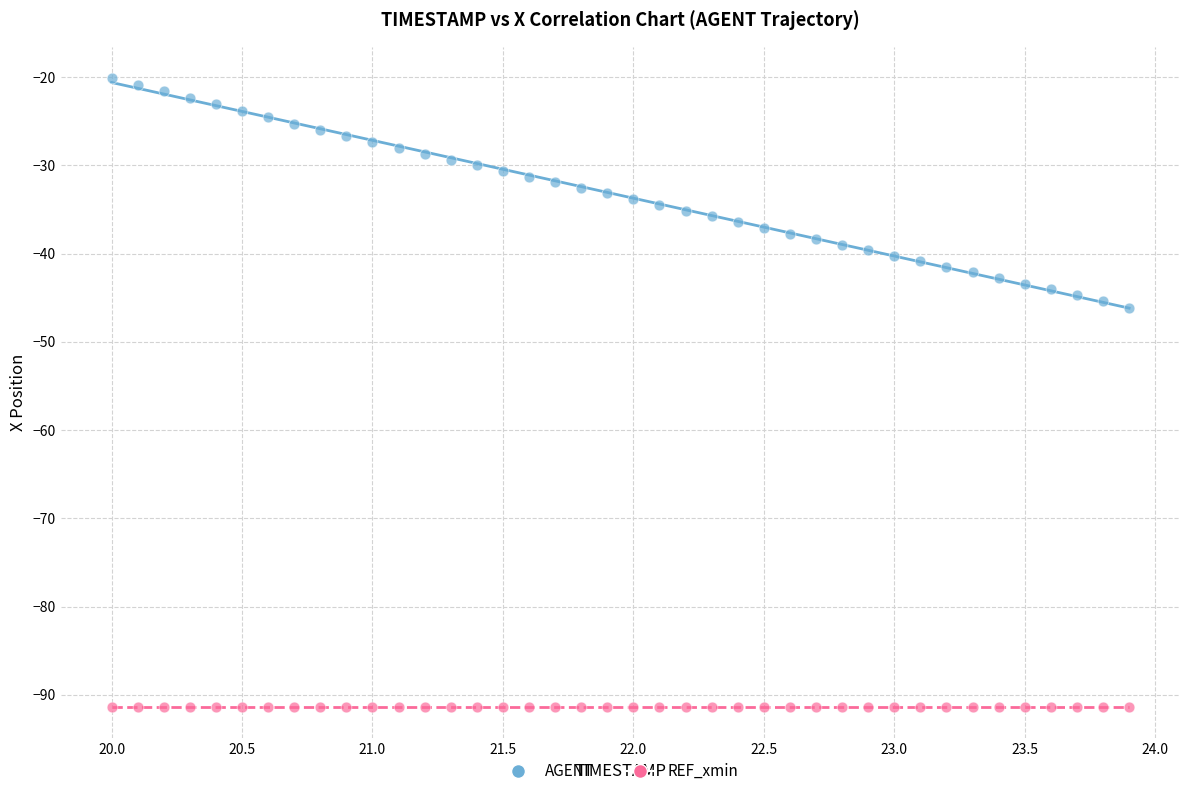

How many points are shown in the scatter plot?

80